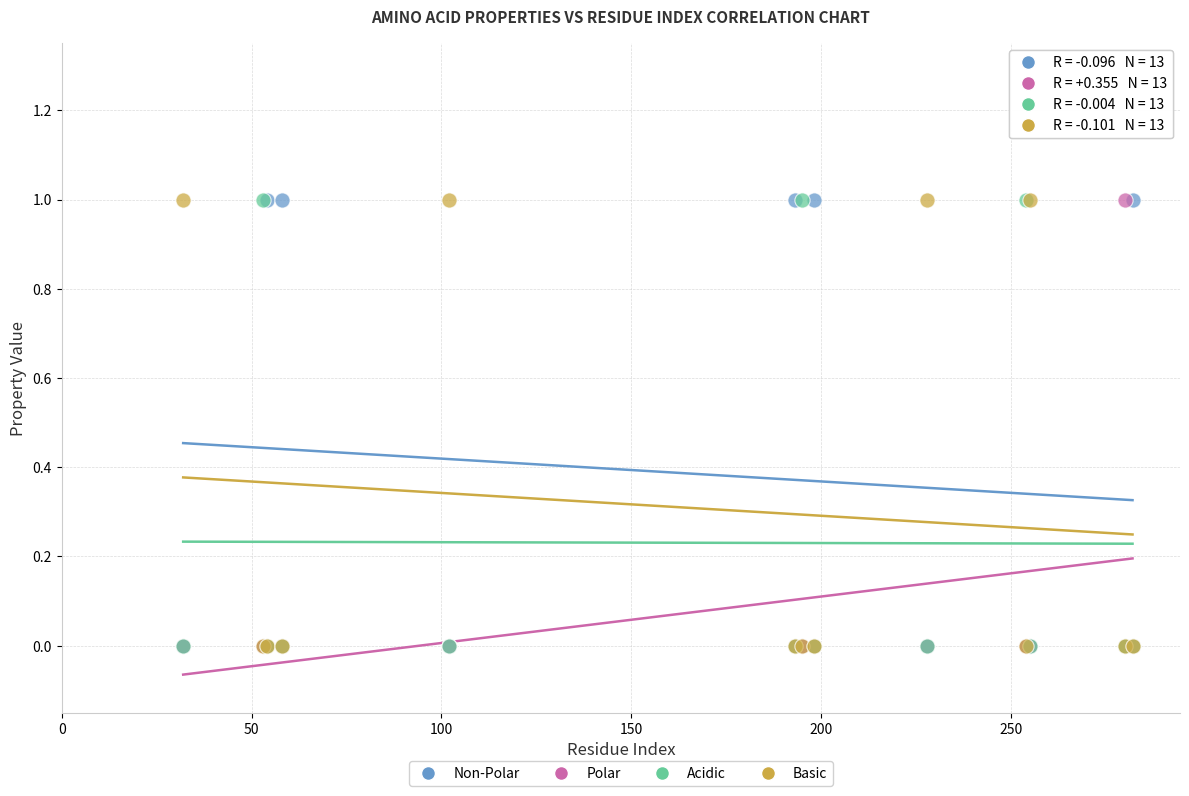

What are all the series names shown in the legend?

Non-Polar, Polar, Acidic, Basic